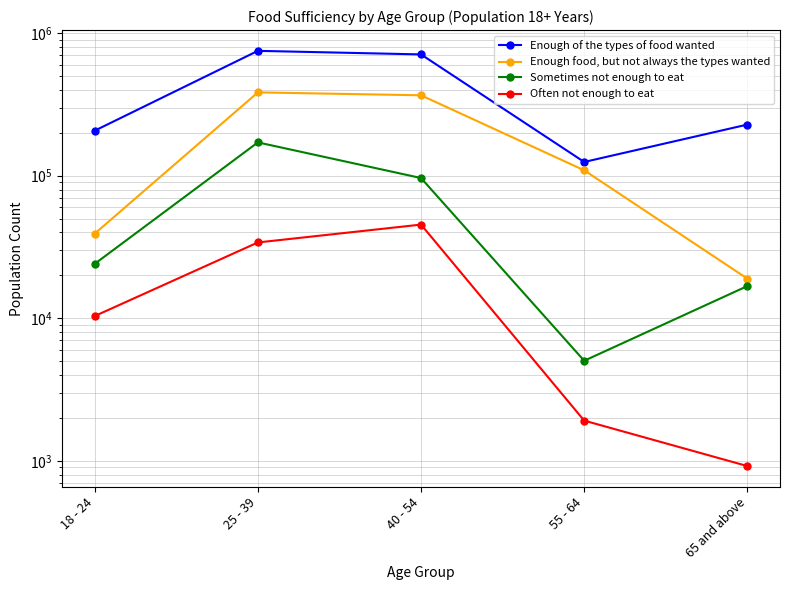

In Enough of the types of food wanted, how many points are higher than both neighbors (excluding endpoints)?

1